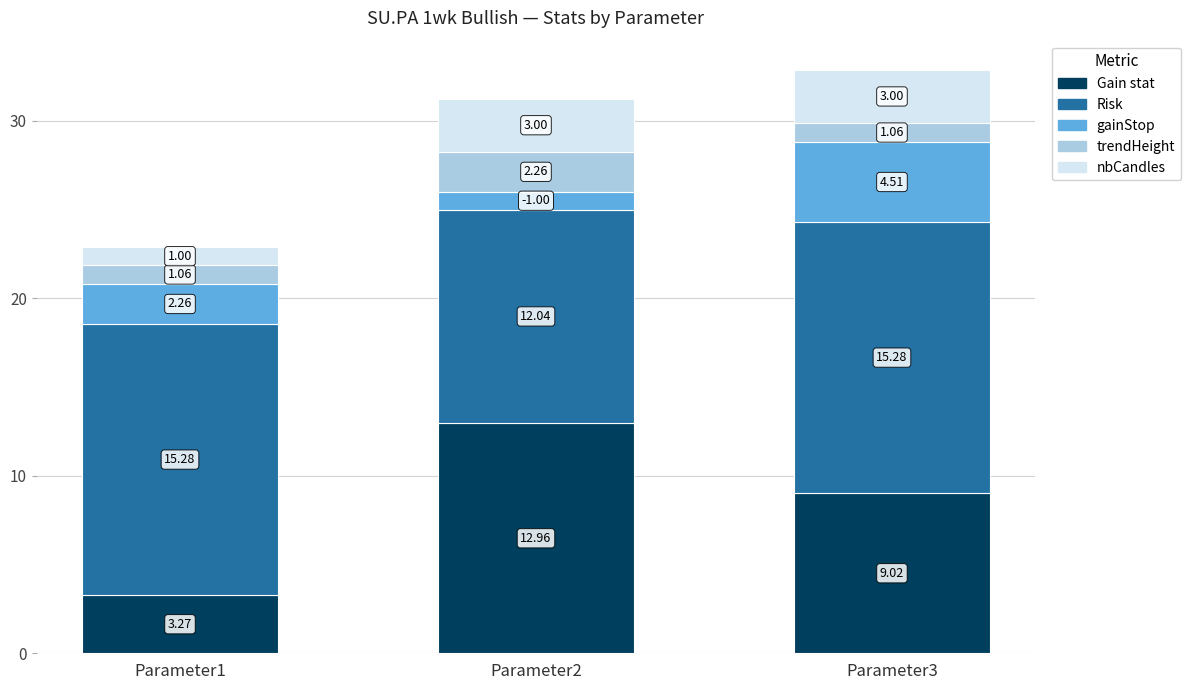

What is the total value across all series at Parameter3?

32.9